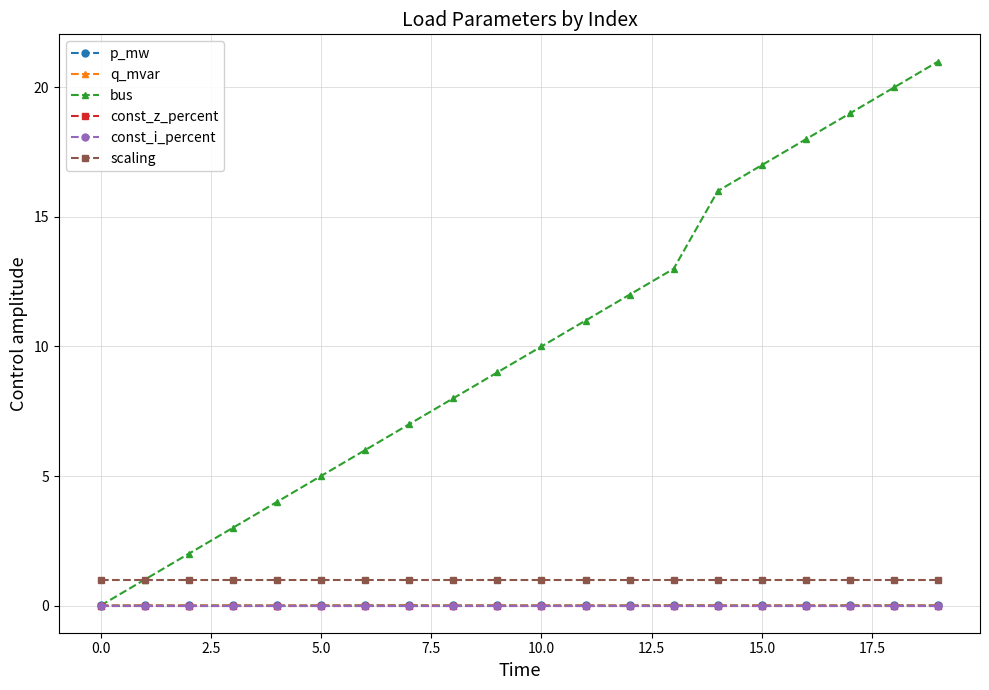

True or false: p_mw has more than 0 interior local peaks.

True